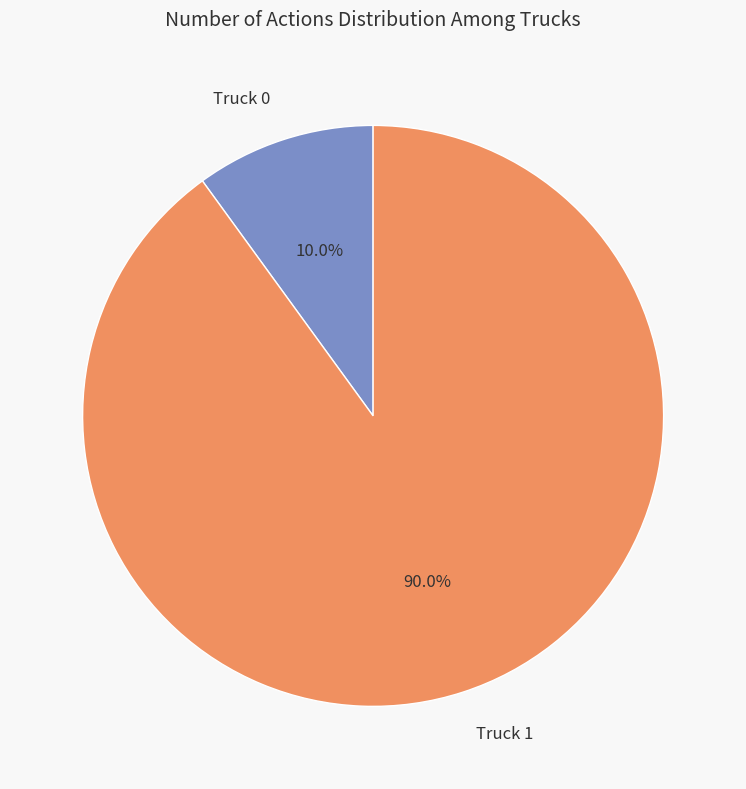

To the nearest percent, what portion does Truck 0 represent?

10%